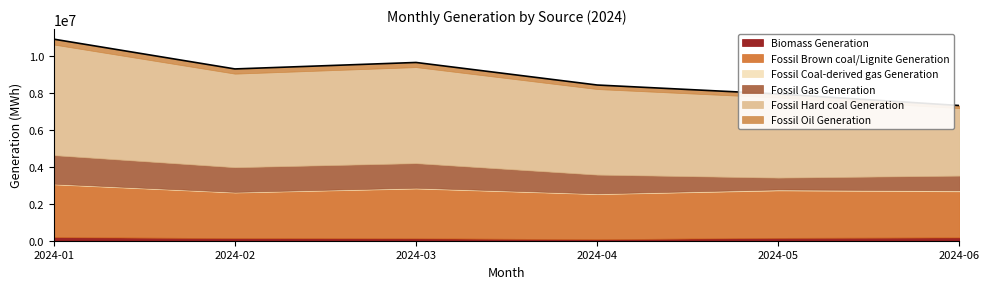

True or false: Fossil Brown coal/Lignite Generation and Fossil Hard coal Generation cross at least once.

False